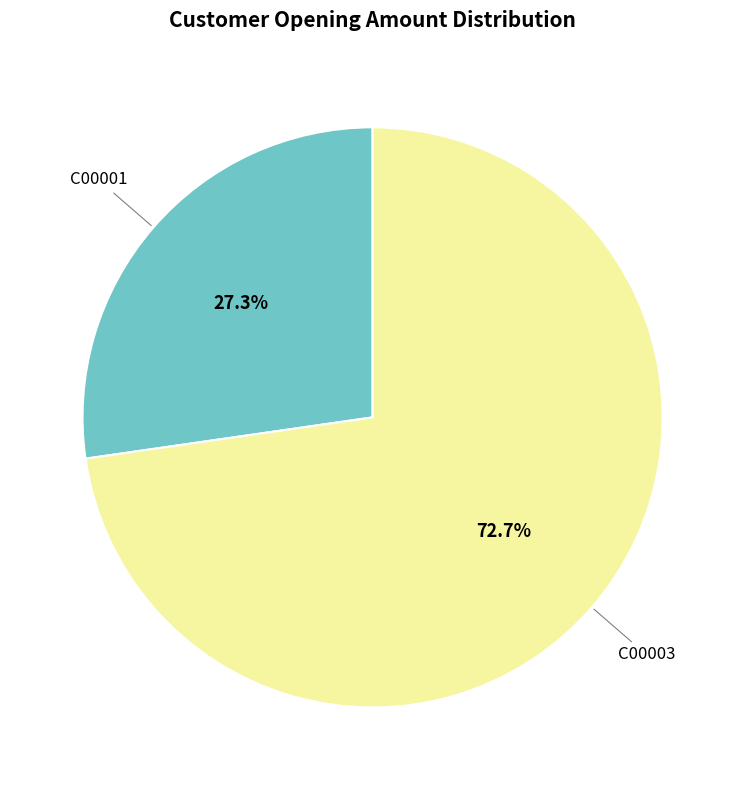

Is there a majority slice in this chart?

Yes